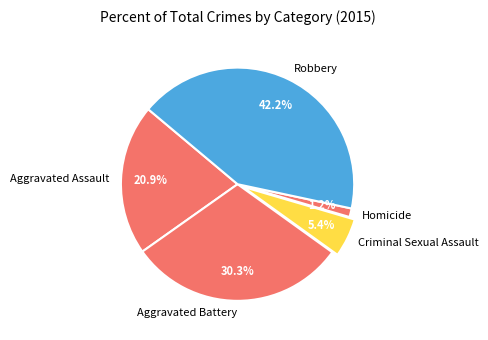

Does Aggravated Assault account for over 50% of the chart?

No